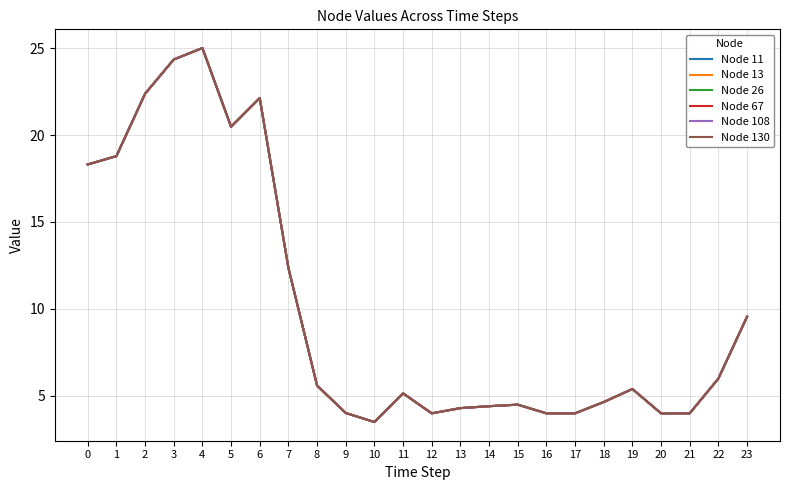

True or false: Node 108 and Node 67 cross at least once.

False